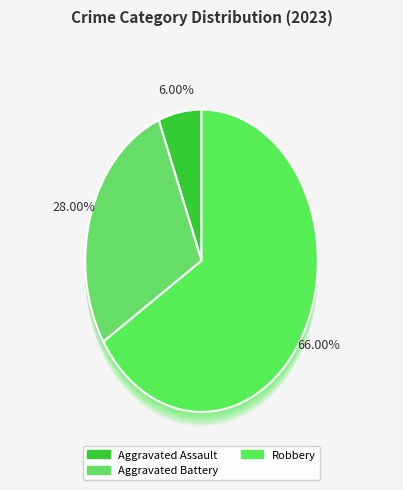

Which slice represents more than half of the pie?

Robbery